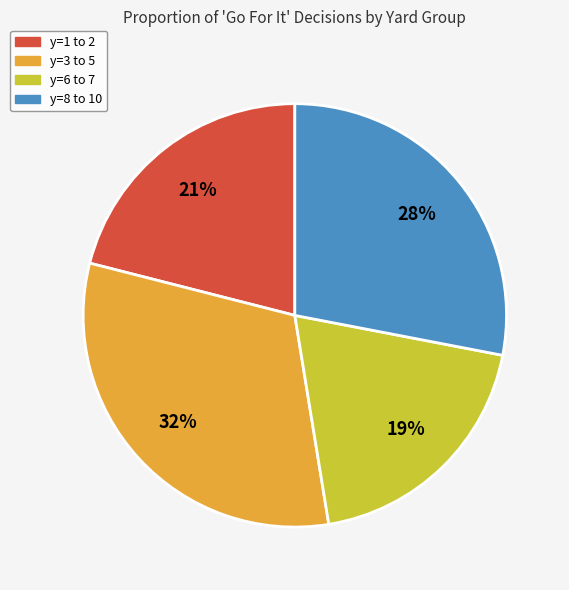

To the nearest percent, what is the average slice percentage?

25%